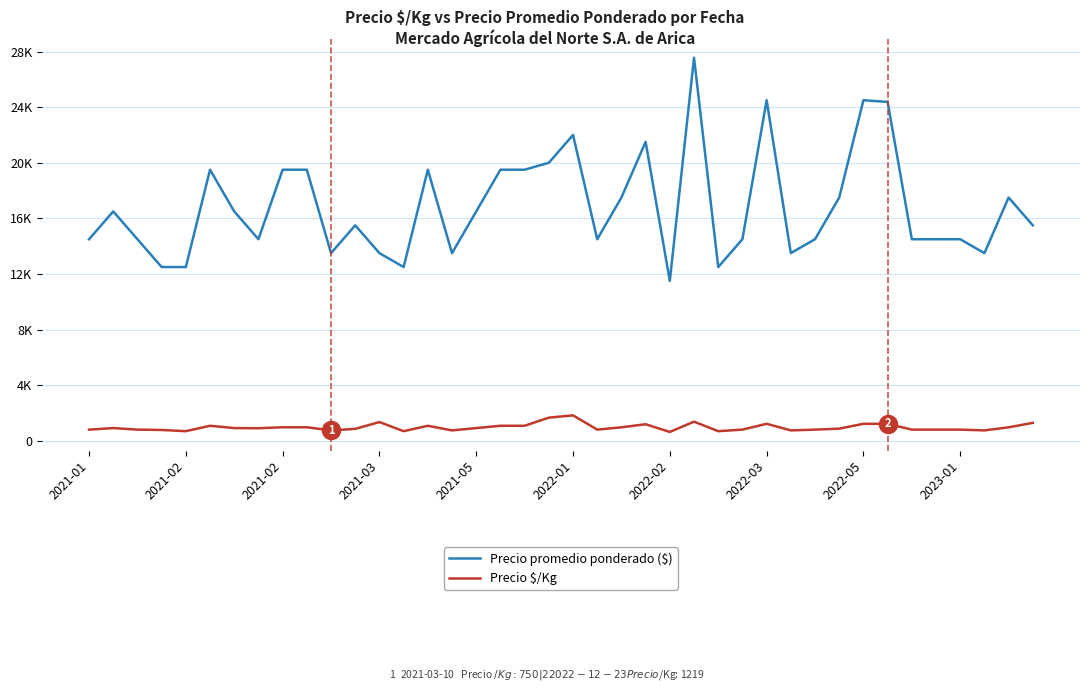

Does the chart have visible grid lines?

Yes